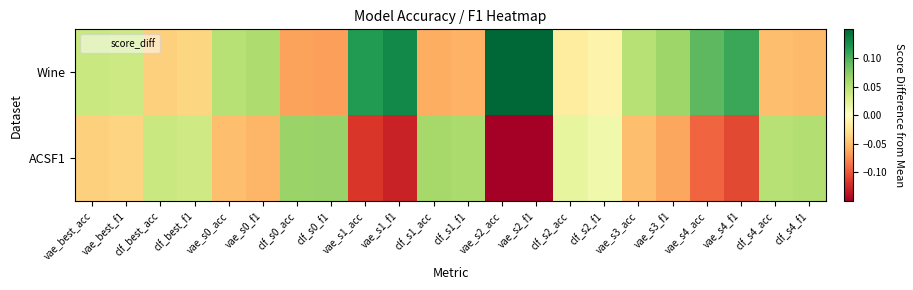

Which series has the largest range (max minus min)?

ACSF1